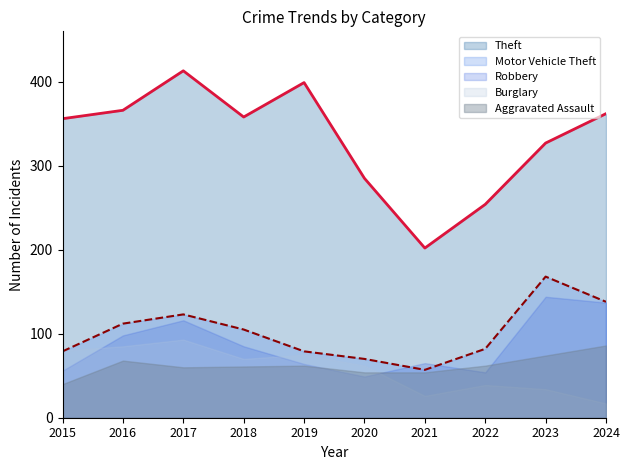

True or false: Motor Vehicle Theft and Theft intersect in this chart.

False